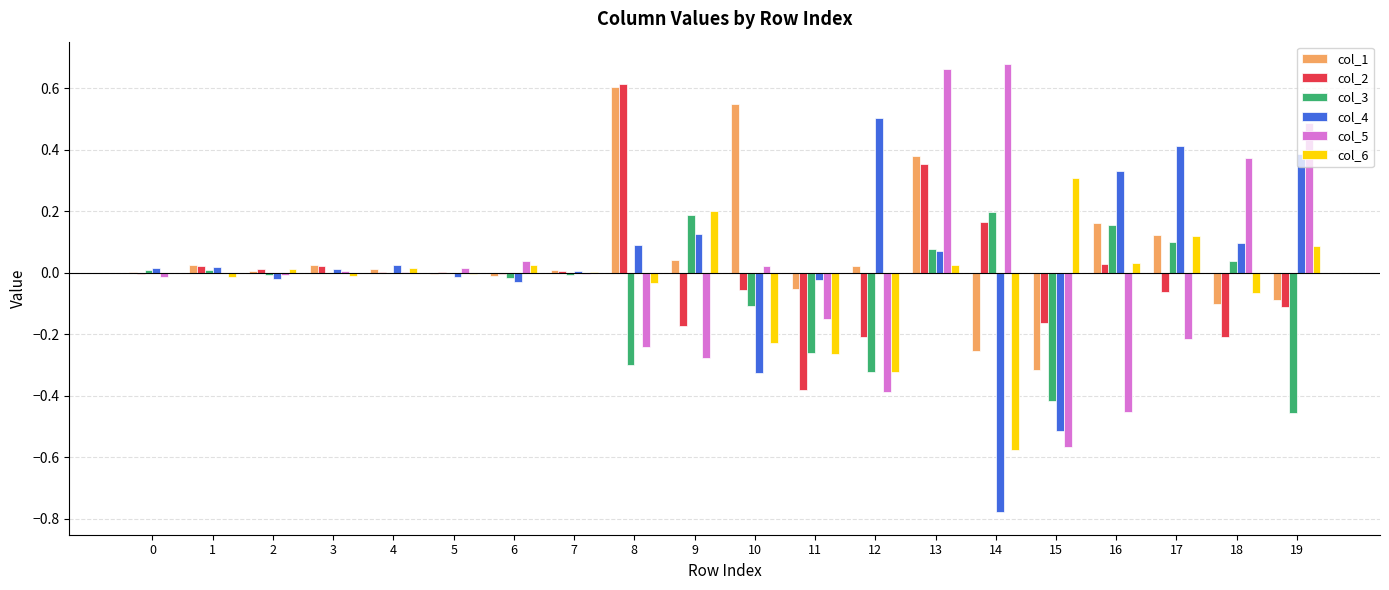

Is the value of col_4 at 13 greater than the value of col_2 at 1?

Yes